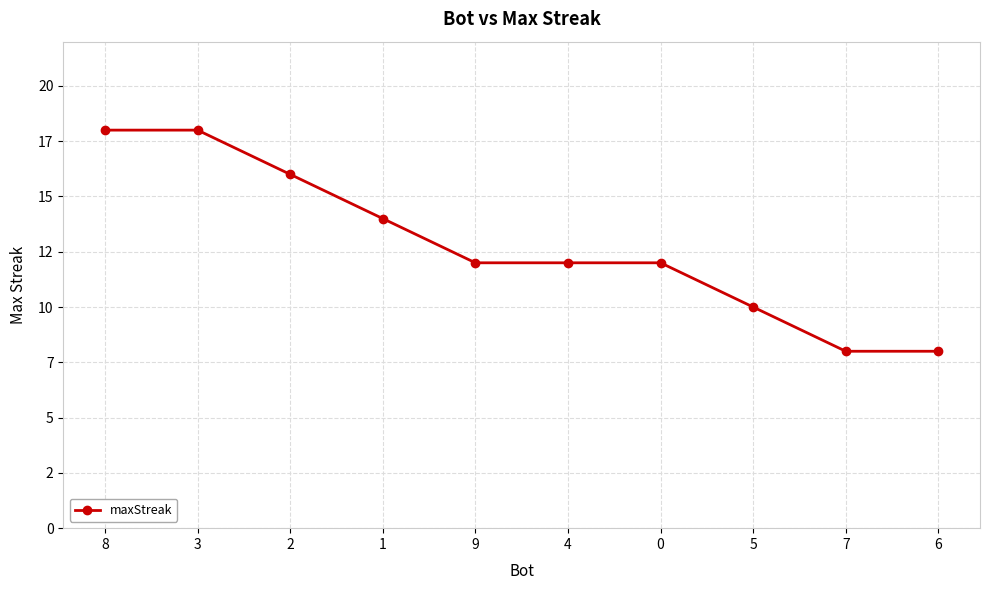

Which category has the highest value across all series?

8